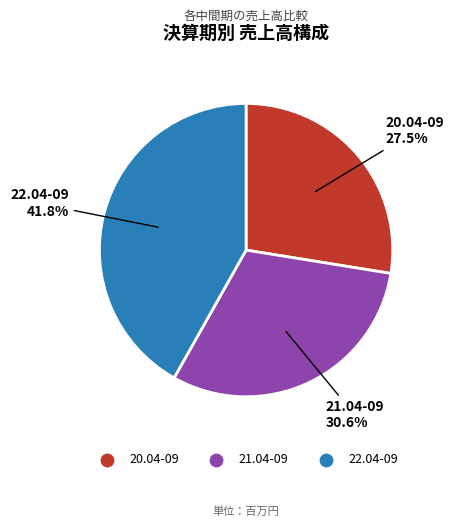

True or false: 21.04-09 accounts for 40% of the total.

False